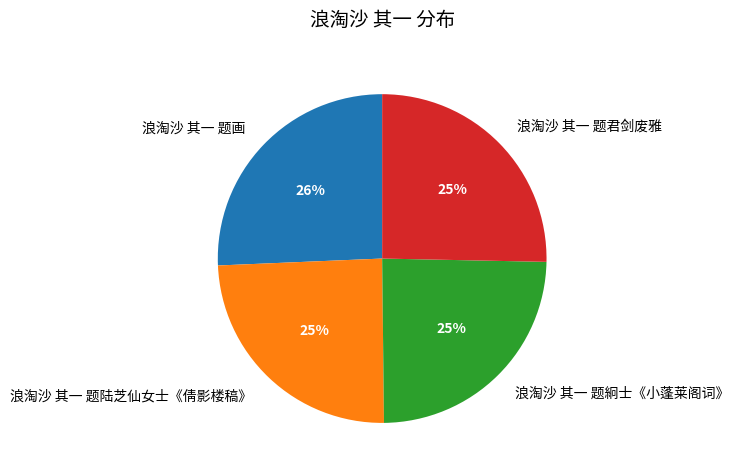

To the nearest percent, what is the combined percentage of 浪淘沙 其一 题絅士《小蓬莱阁词》 and 浪淘沙 其一 题君剑废雅?

50%